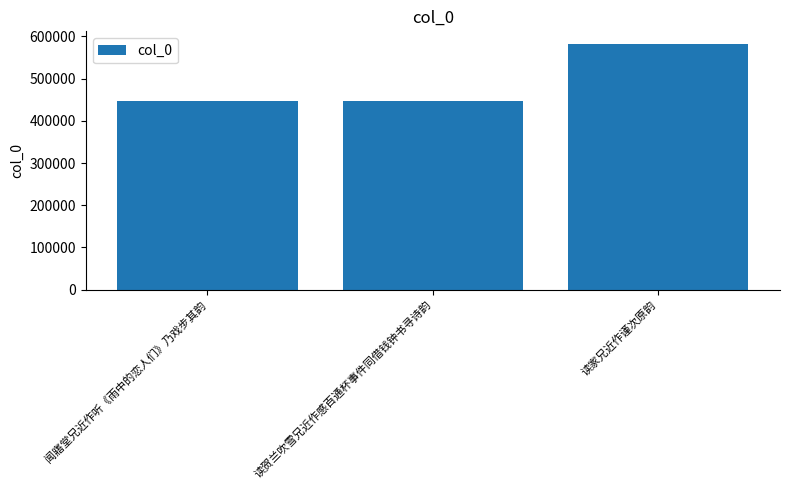

Between 闻寤堂兄近作听《雨中的恋人们》乃戏步其韵 and 读家兄近作谨次原韵, which is larger?

读家兄近作谨次原韵